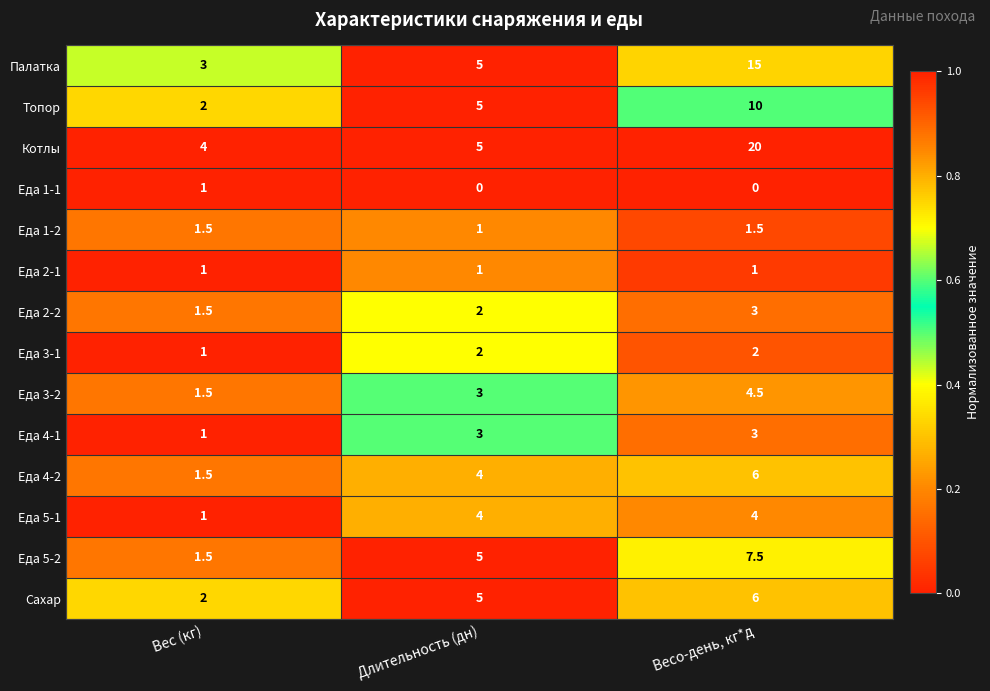

At which category does the chart reach its peak across all series?

Весо-день, кг*д